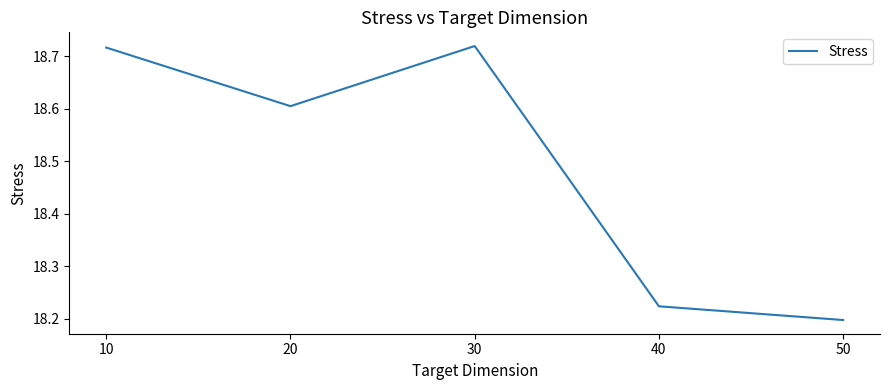

Count the number of categories in the chart.

5